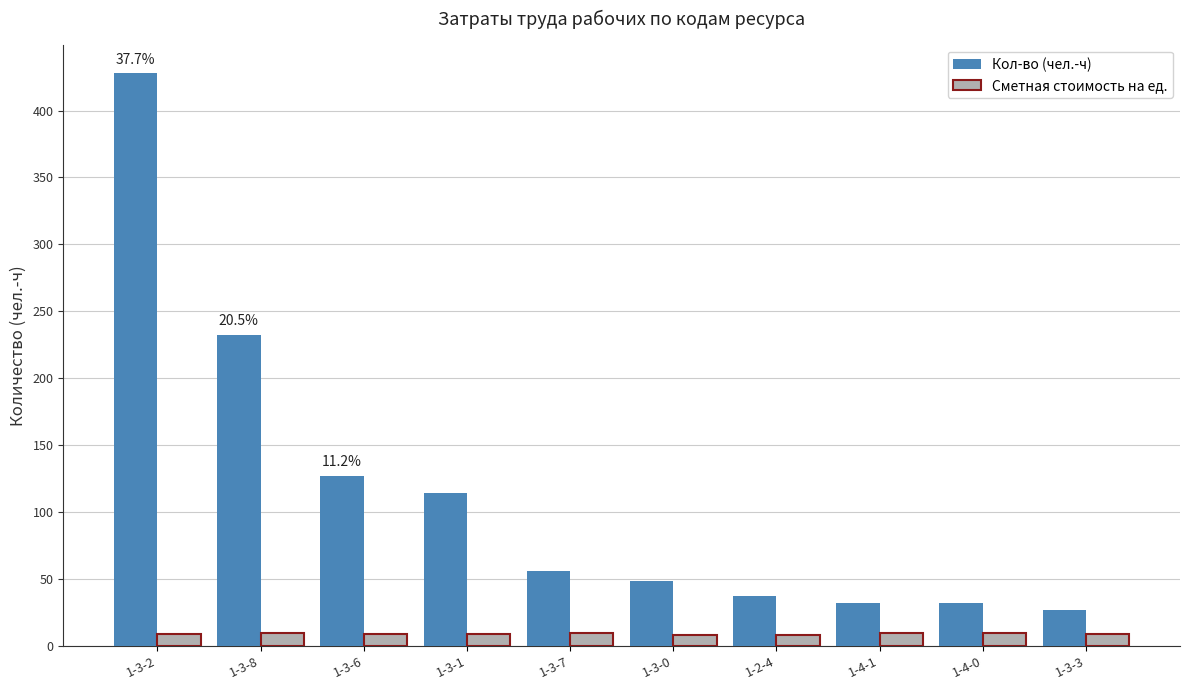

What is the difference between the highest and lowest values at 1-3-1?

105.8